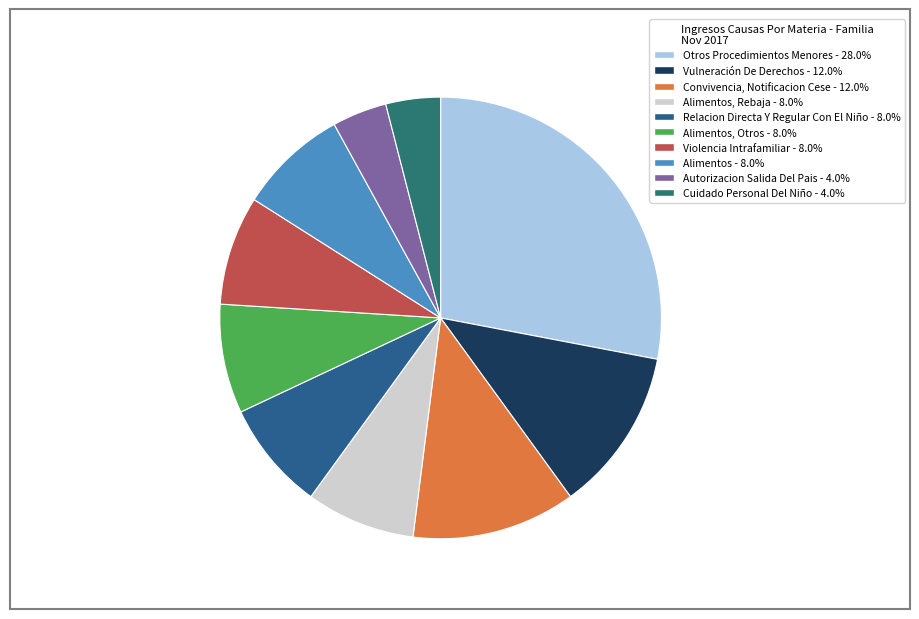

Count the number of slices in the pie.

10